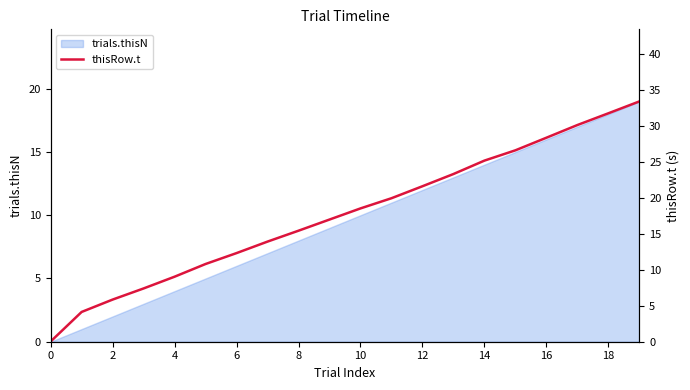

True or false: trials.thisN has a value of 20 at 12.

False